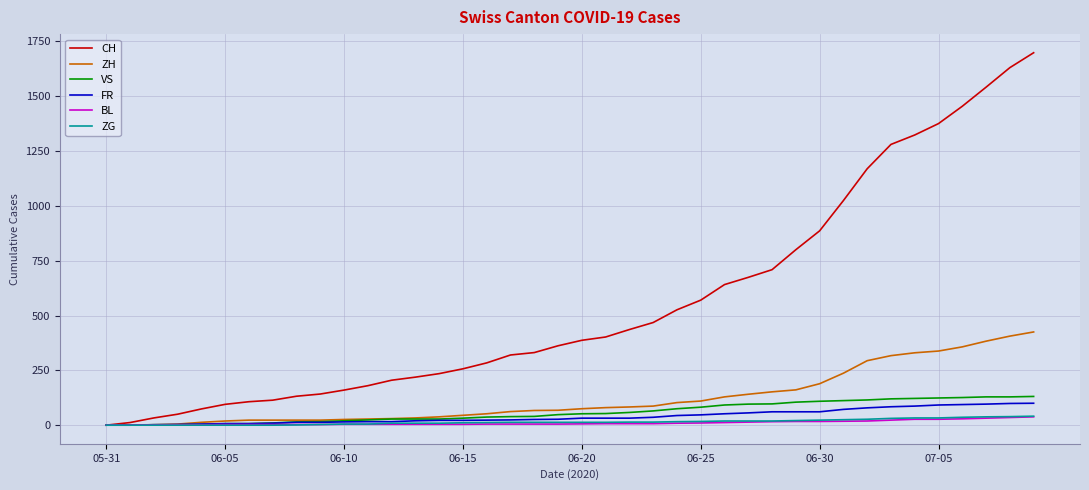

Which series has the largest range (max minus min)?

CH